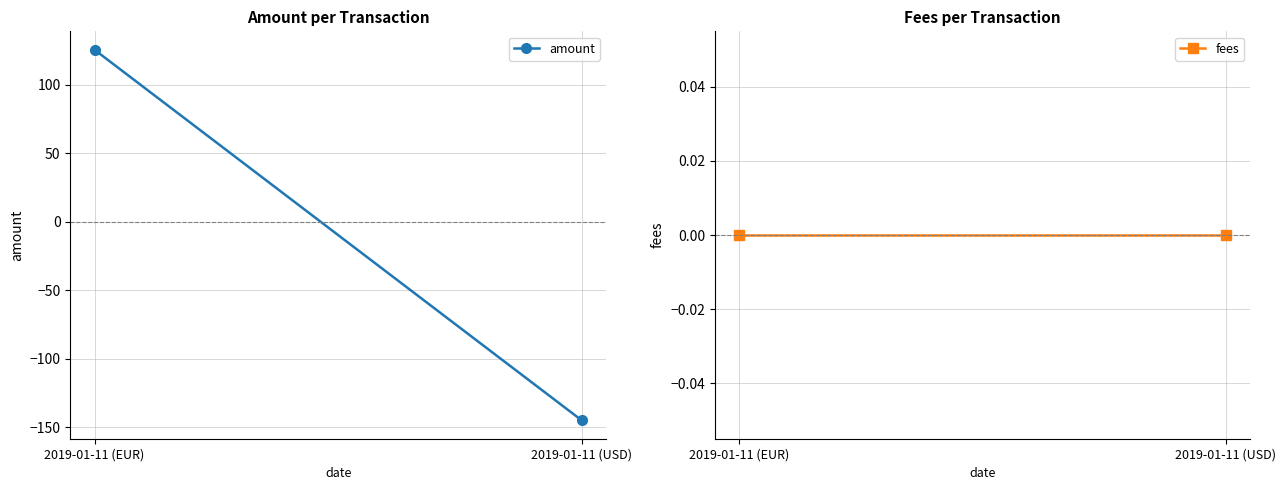

What is the difference between the highest and lowest values at 2019-01-11 (USD)?

144.7